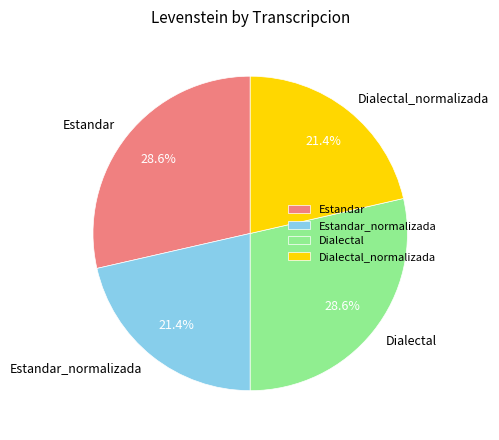

To the nearest percent, what portion does Estandar_normalizada represent?

21%